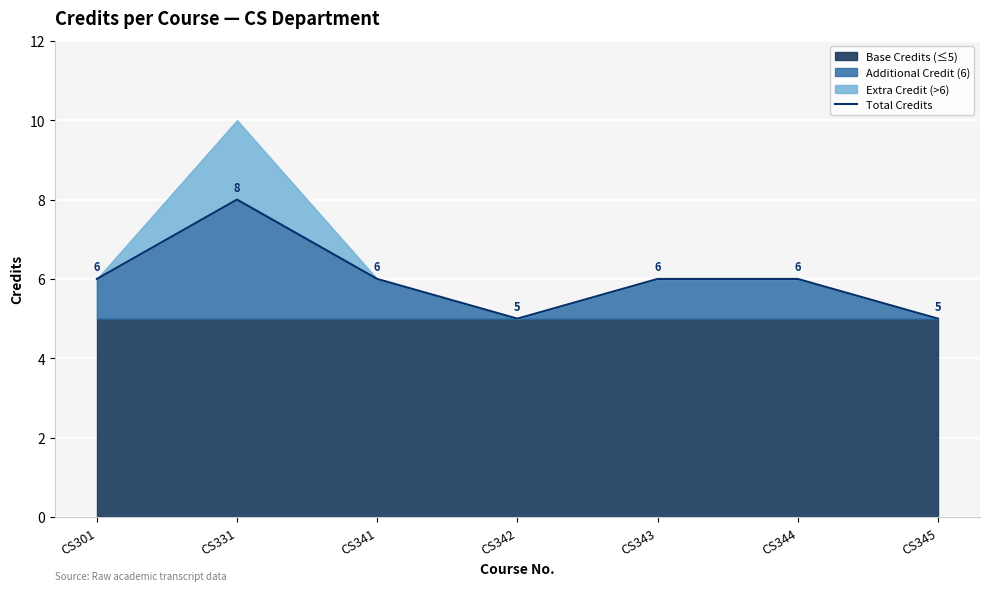

How many values are between 5 and 6?

6